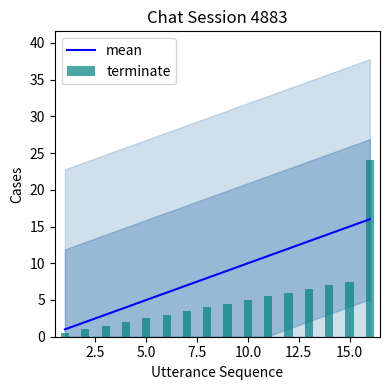

Which series has the largest range (max minus min)?

terminate